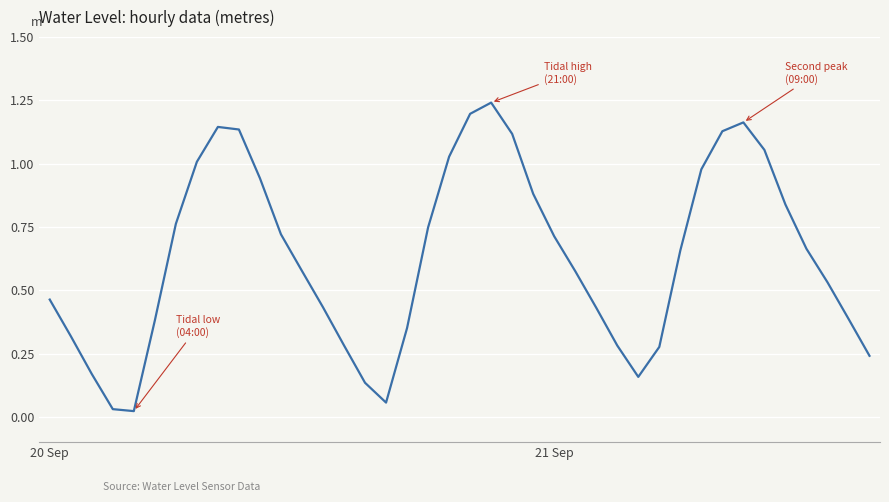

True or false: there are more than 2 points higher than both neighbors.

True